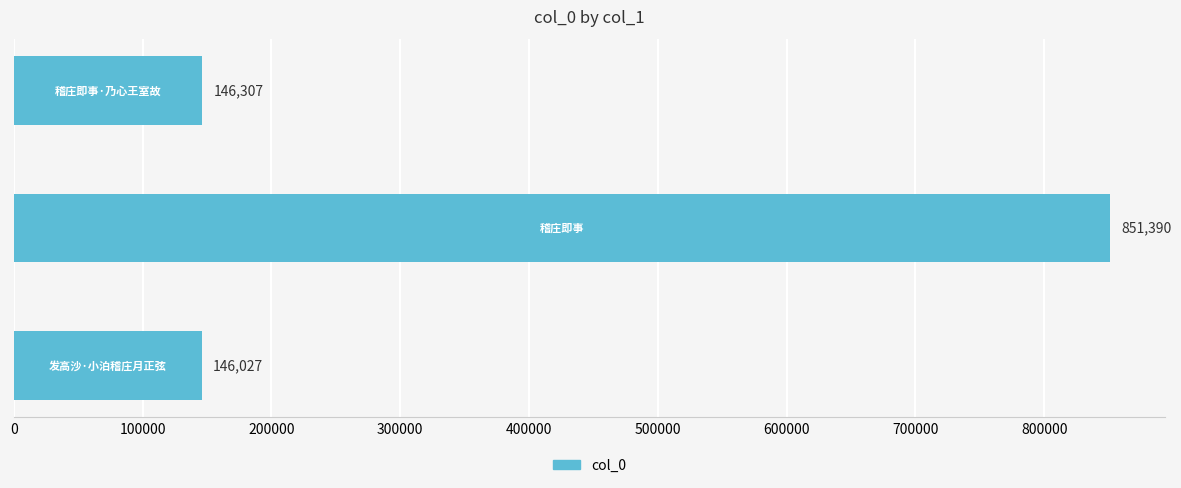

What is the average value?

381241